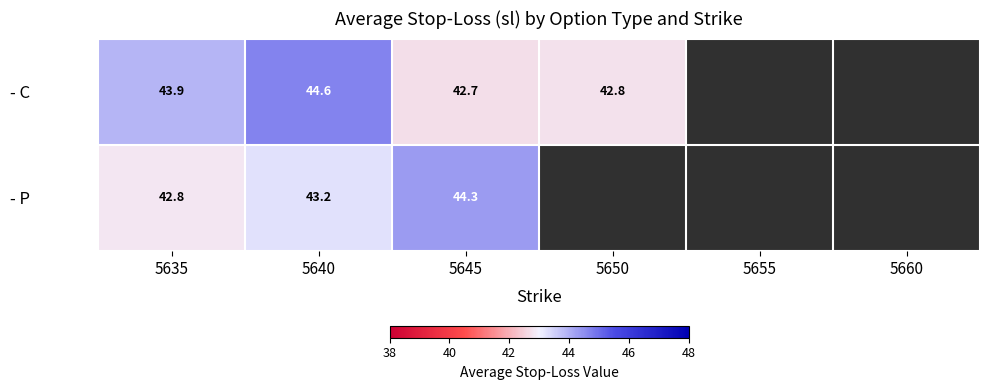

The value of - P at 5640 is 15.0. True or false?

False